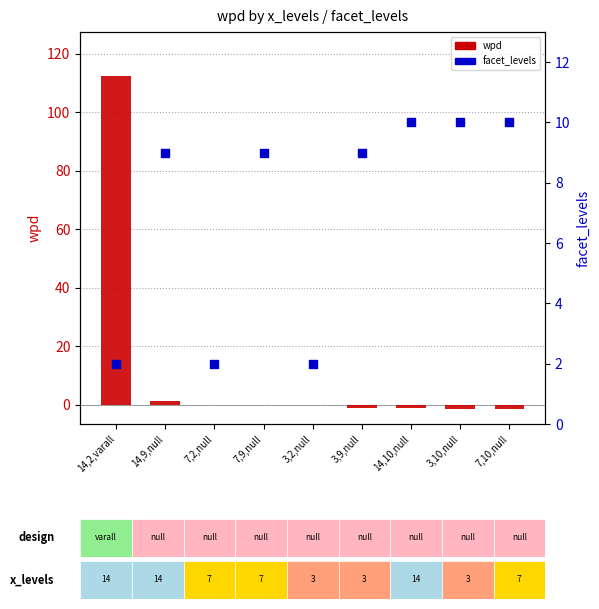

Which series reaches the maximum Y coordinate?

wpd